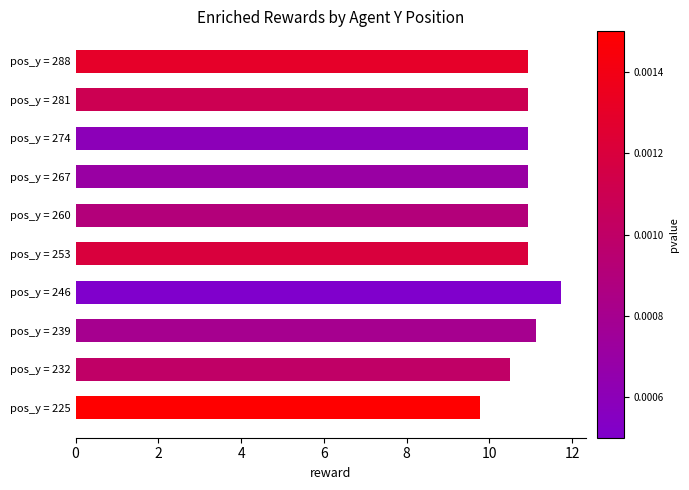

At which category does the chart reach its peak across all series?

pos_y = 246